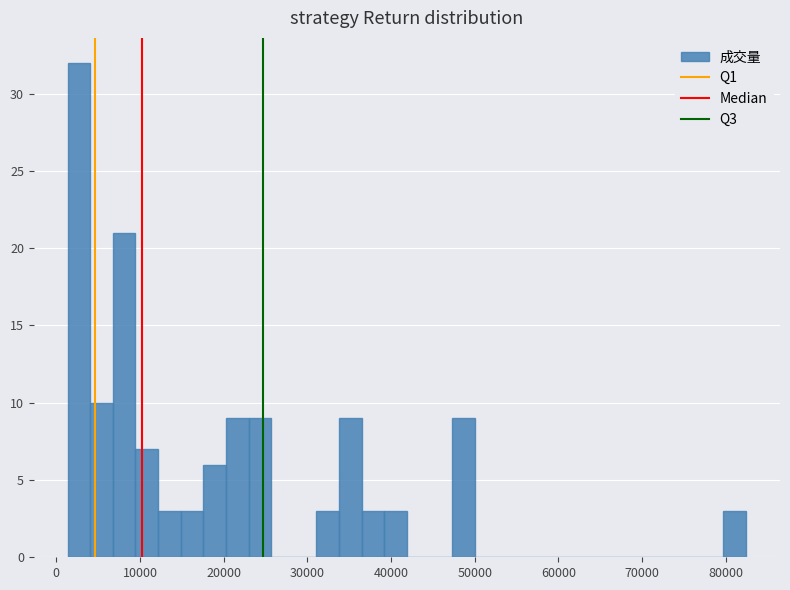

Around what value on the x-axis is the tallest bar? Give the approximate position of its centre, as read against the axis.

3000